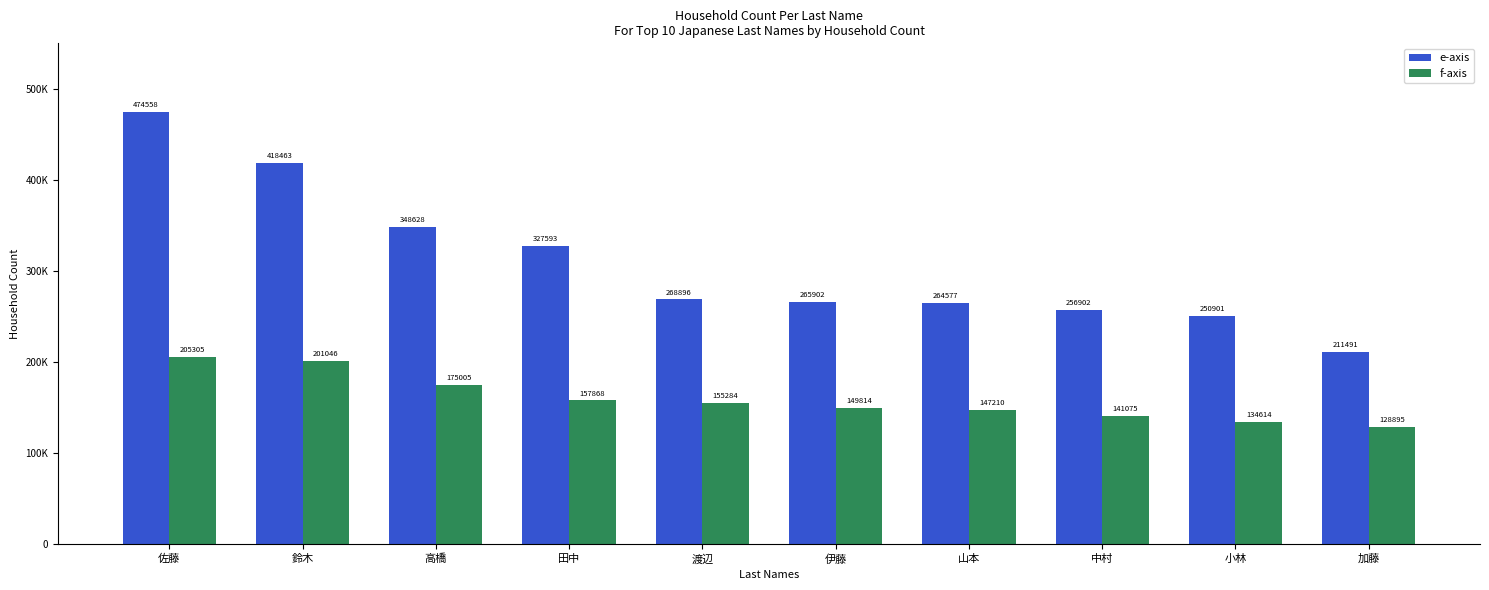

What are all the series names shown in the legend?

e-axis, f-axis